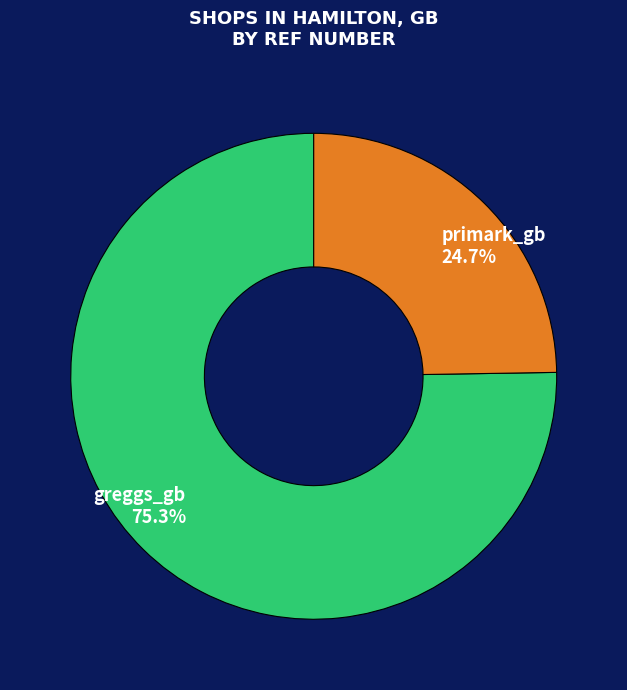

Which slice is the largest?

greggs_gb